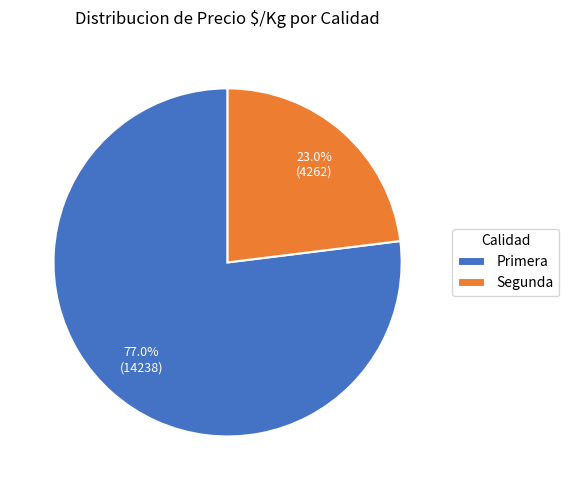

What is the ratio of the value at Primera to the value at Segunda?

3.3